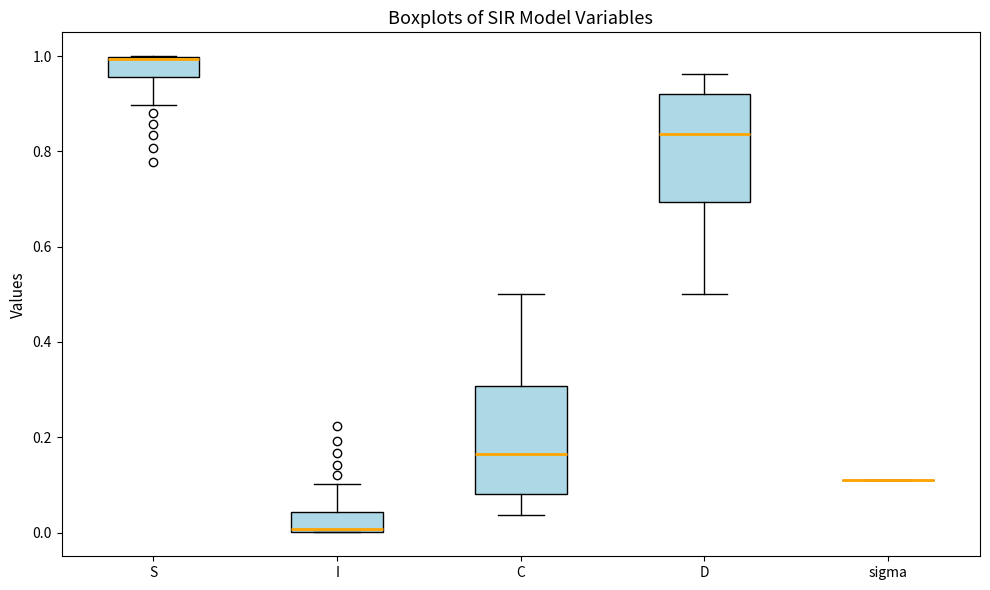

Reading left to right, transcribe this box plot: for each box, give where its median line is, the range the box spans, and where its two whiskers end, as read against the y-axis. The values are not printed on the chart, so give them approximately, as read against the axis.

S: median 1.00, box 0.96 to 1.00, whiskers 0.90 to 1.00
I: median 0.00, box 0.00 to 0.04, whiskers 0.00 to 0.10
C: median 0.16, box 0.08 to 0.30, whiskers 0.04 to 0.50
D: median 0.84, box 0.70 to 0.92, whiskers 0.50 to 0.96
sigma: box collapsed to a line at 0.12, whiskers 0.12 to 0.12